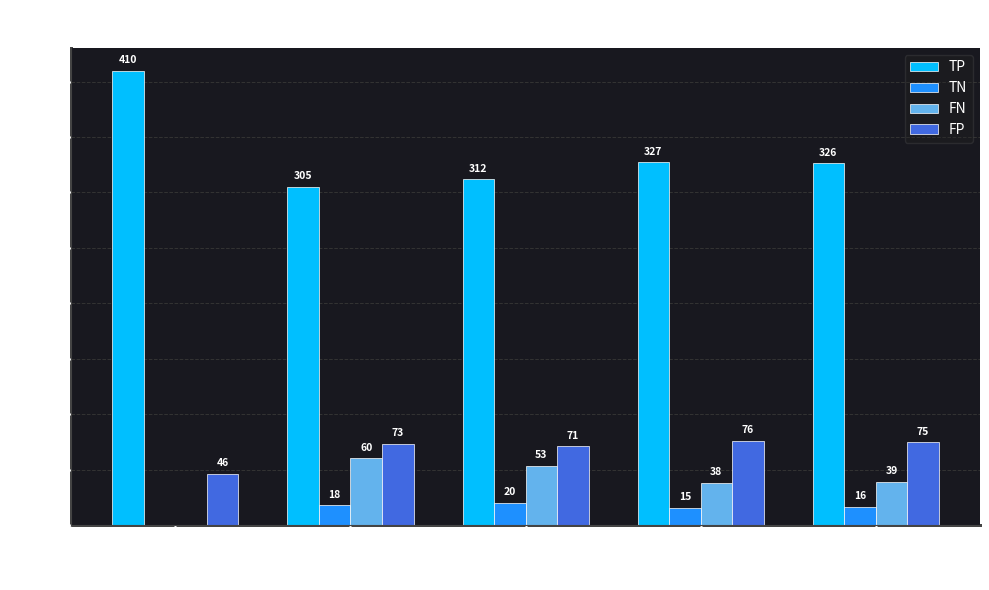

What is the greatest value displayed?

410.0